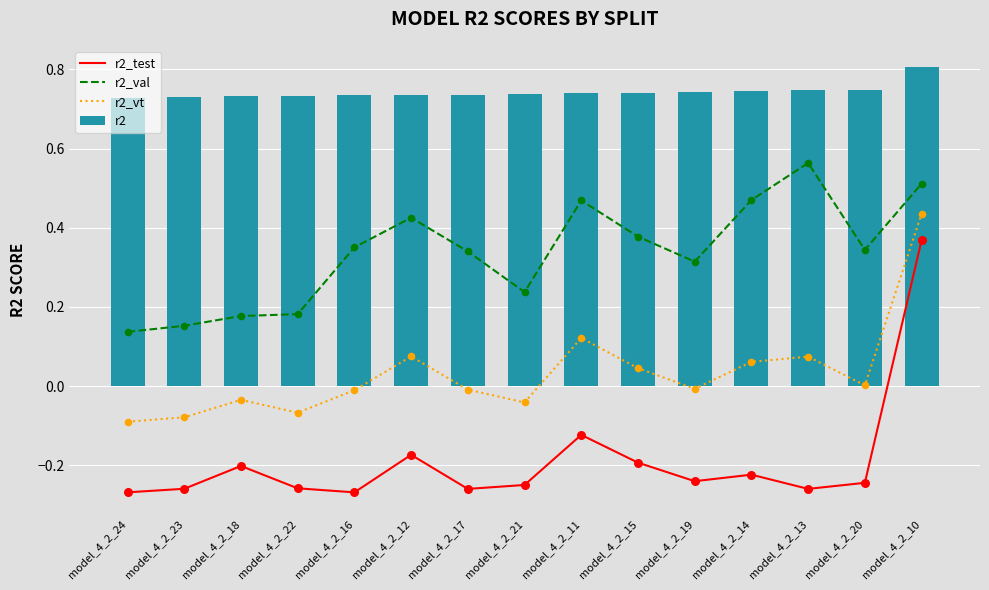

What is the total value across all series at model_4_2_22?

0.6